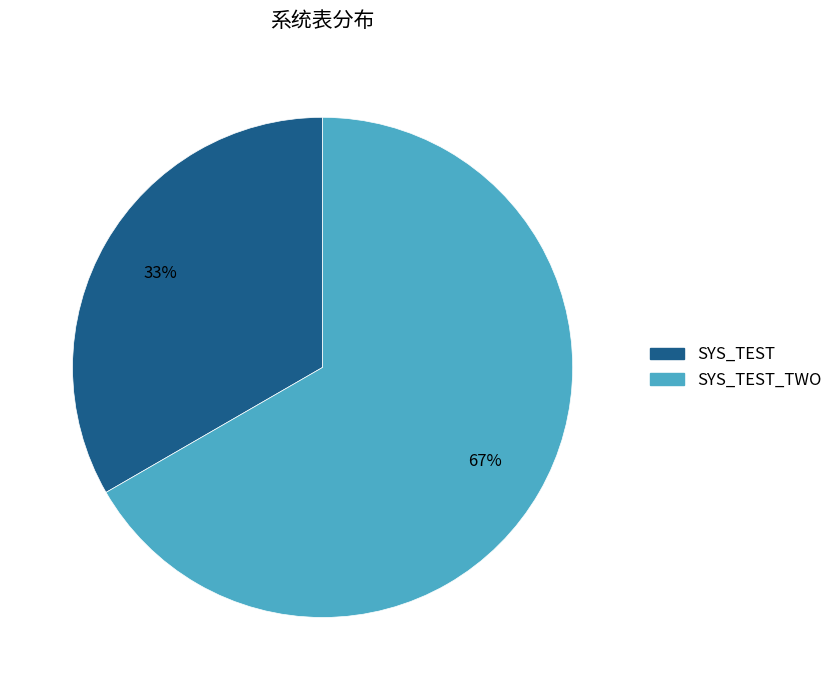

To the nearest percent, what is the average slice percentage?

50%